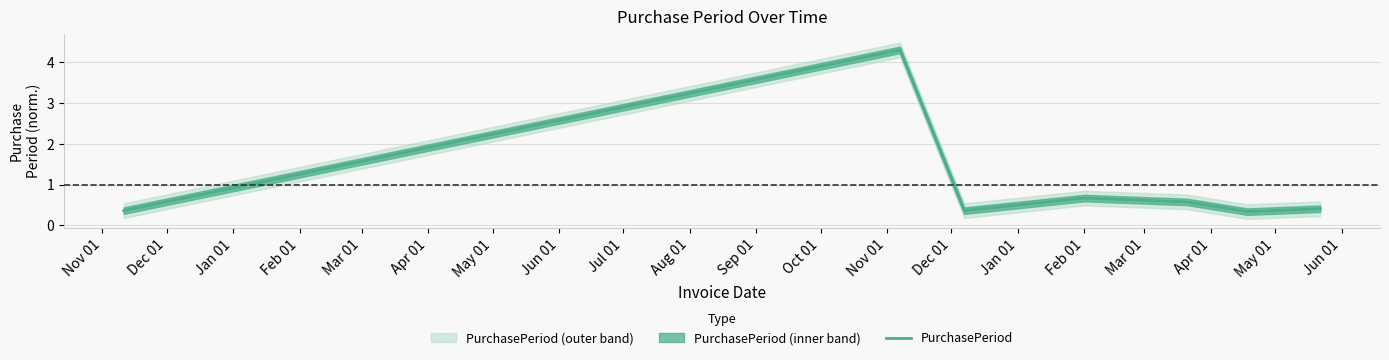

What is the label of the 1st point from the left?

Nov 01